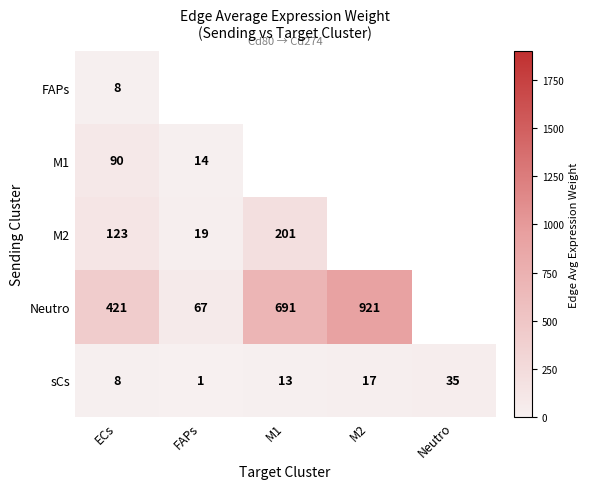

Which category has the highest value in the sCs series?

Neutro